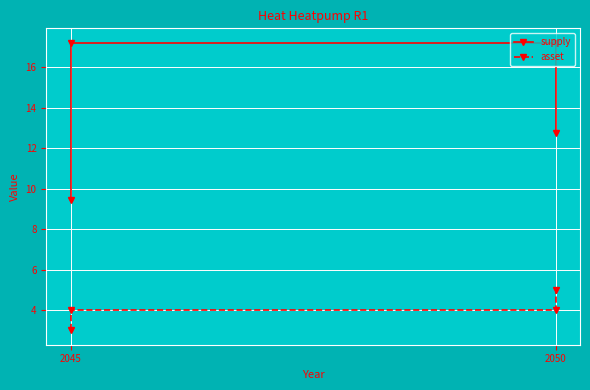

What is the sum of all asset values?

16.0